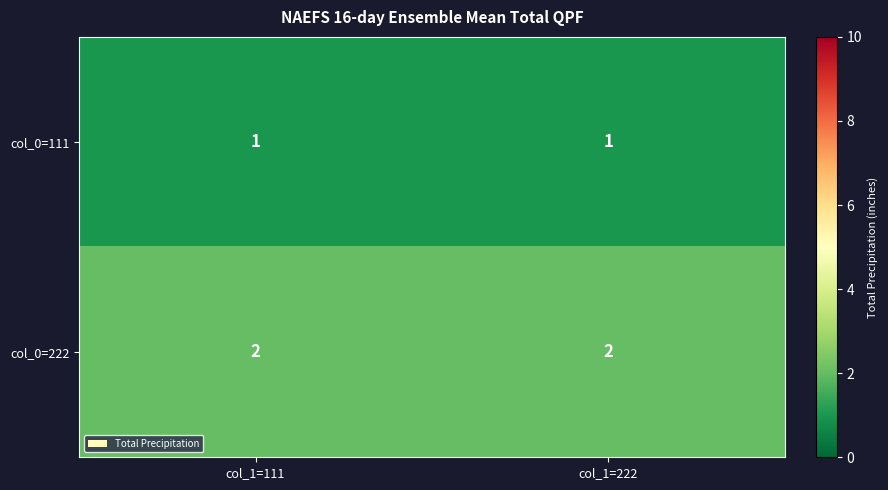

Reading right to left, transcribe all the data shown in this chart.

col_0=111: 1	1
col_0=222: 2	2